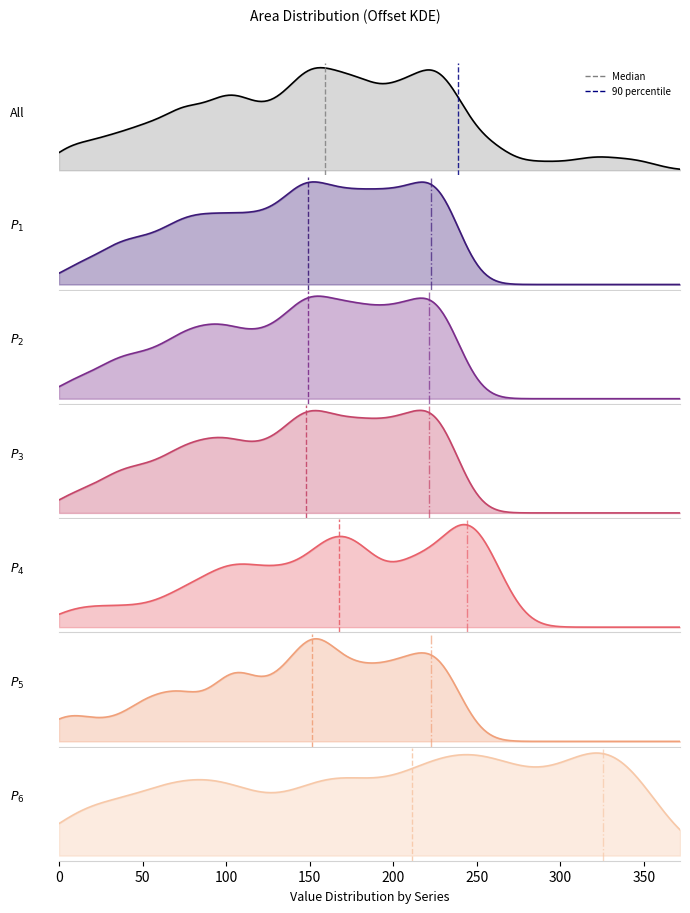

True or false: 90 percentile has a value of 1 at 50.

False